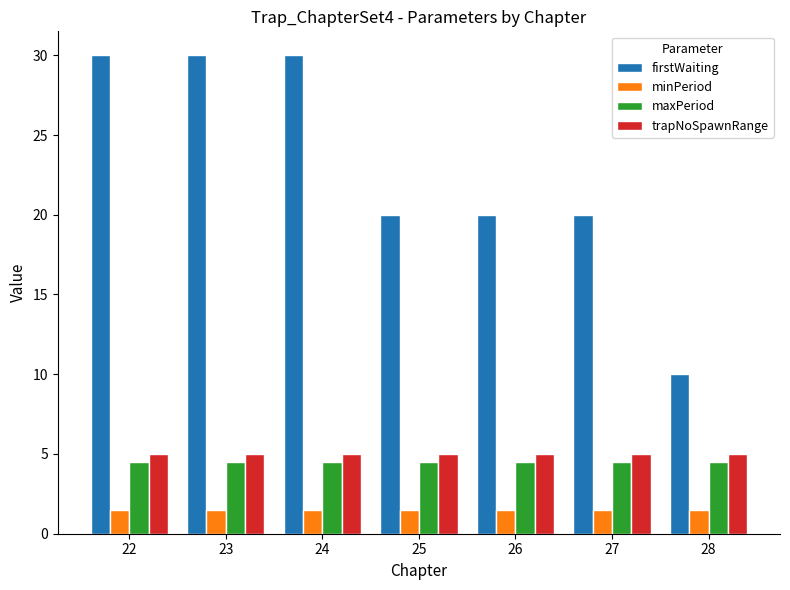

What is the spread (max minus min) of values at 27?

18.5